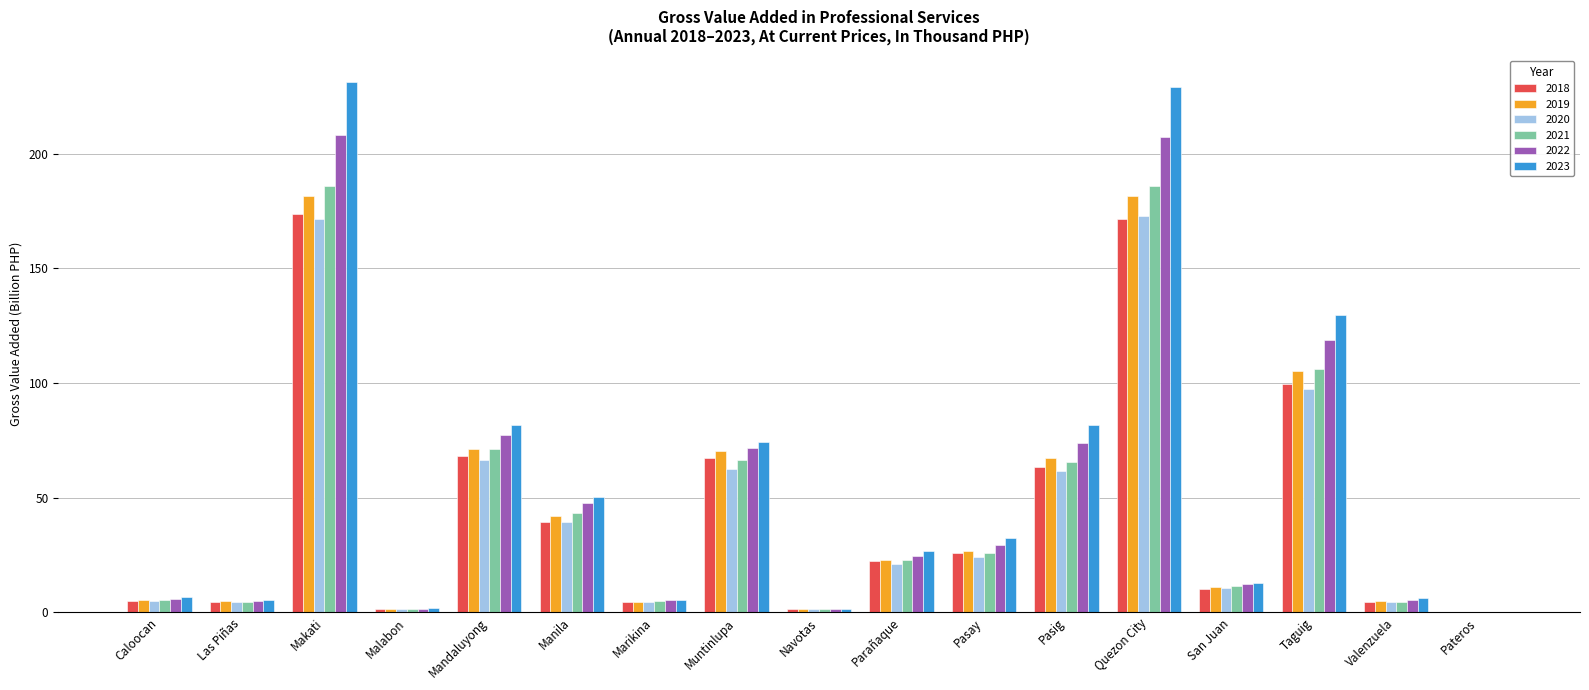

What is the total value across all series at Parañaque?

140.3